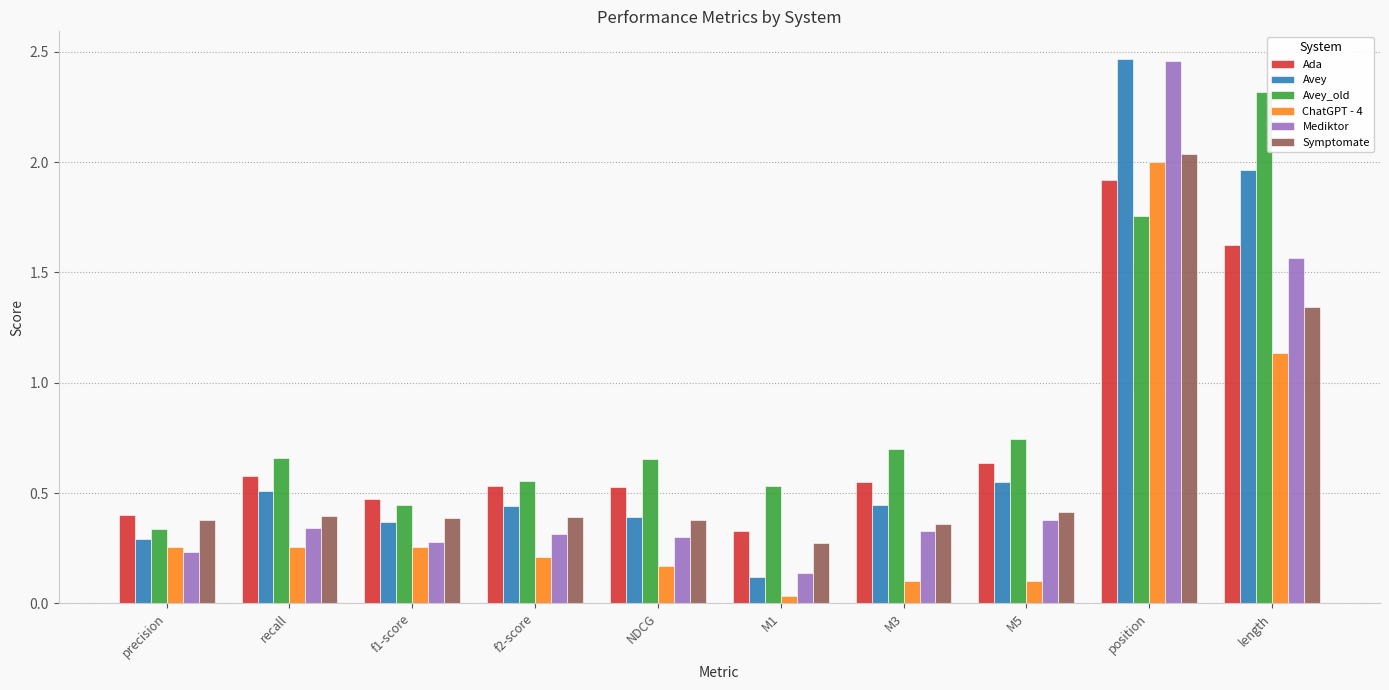

Which series has the largest total across all categories?

Avey_old